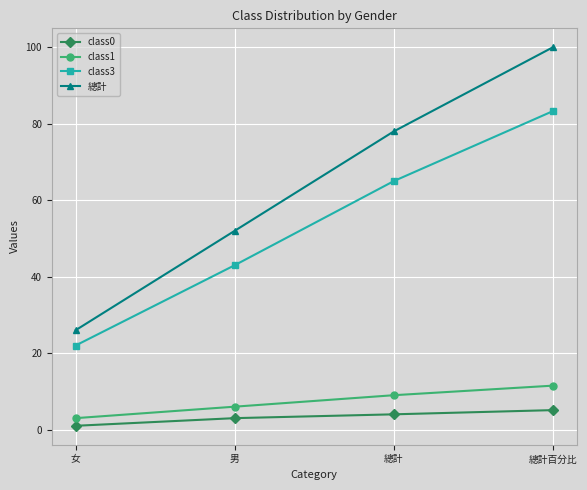

True or false: class1 and class0 cross at least once.

False